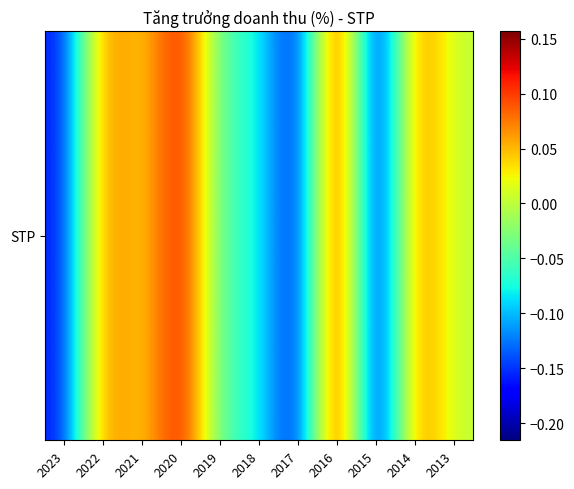

Reading left to right, extract all data points from this chart.

2023=-0.2	2022=0.1	2021=0.0	2020=0.1	2019=-0.1	2018=-0.1	2017=-0.2	2016=0.2	2015=-0.2	2014=0.1	2013=0.0